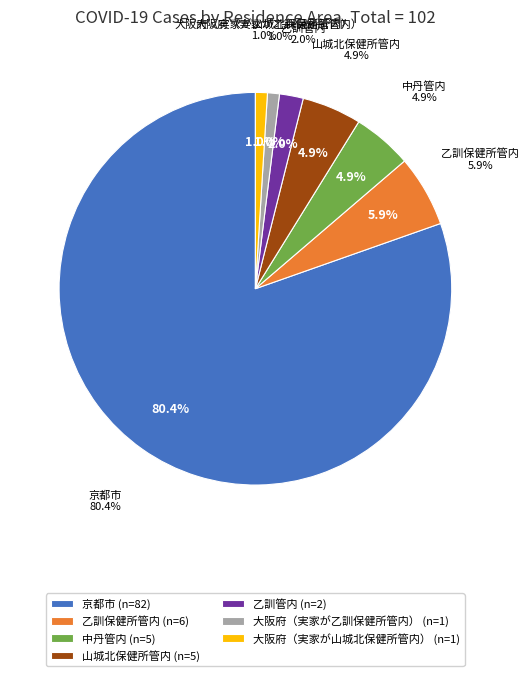

To the nearest percent, what percentage of the pie is 山城北保健所管内?

5%